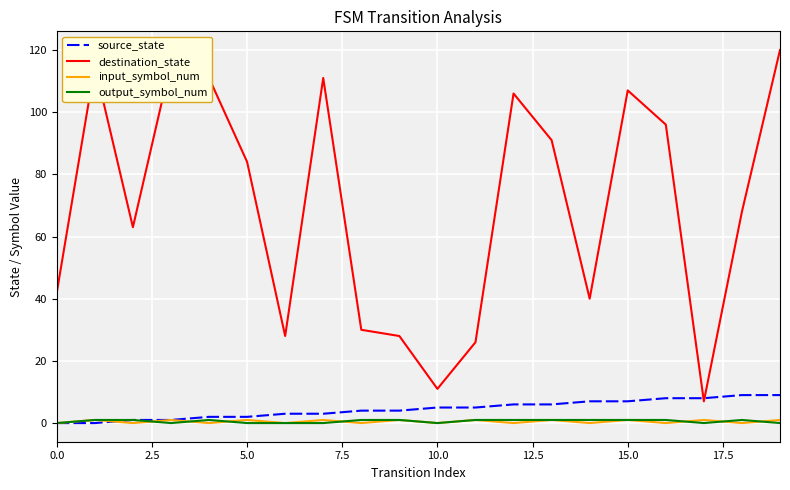

Which series has the largest total across all categories?

destination_state